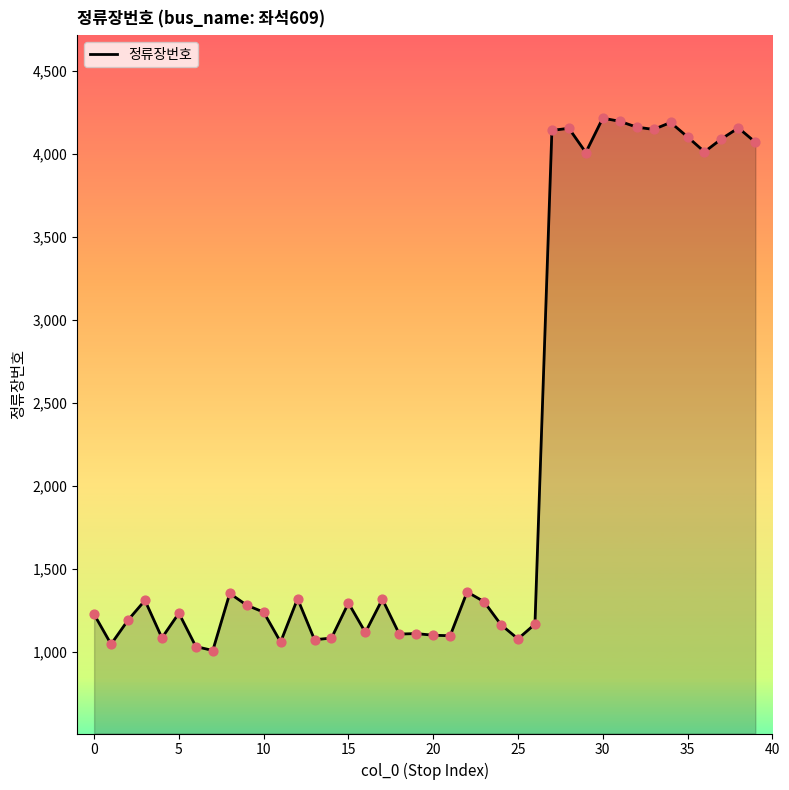

What is the maximum value shown in the chart?

4214